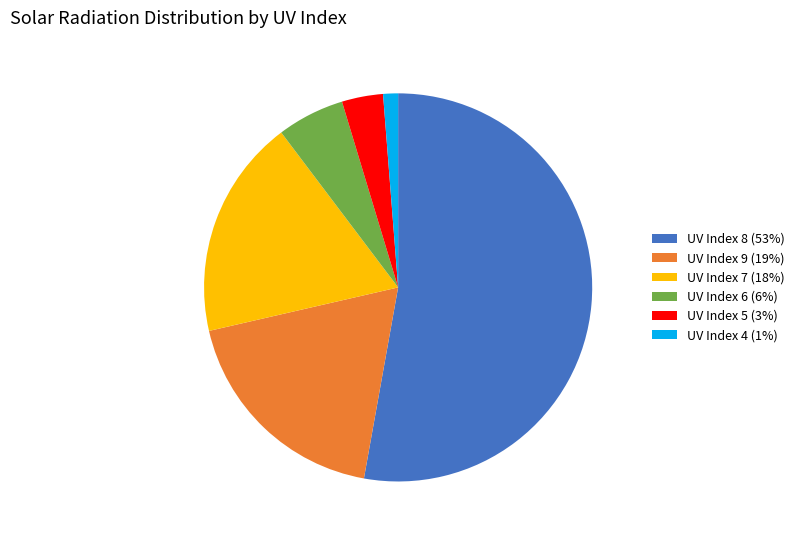

Which has a higher value, UV Index 8 (53%) or UV Index 7 (18%)?

UV Index 8 (53%)